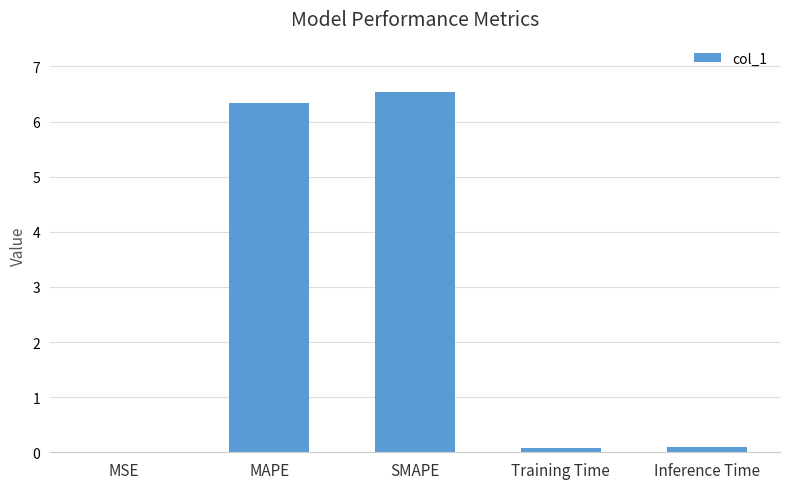

Are the bars horizontal?

No